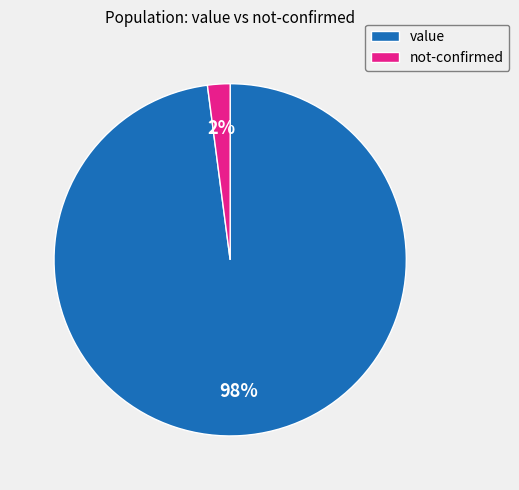

Is there any slice that represents more than half of the pie?

Yes